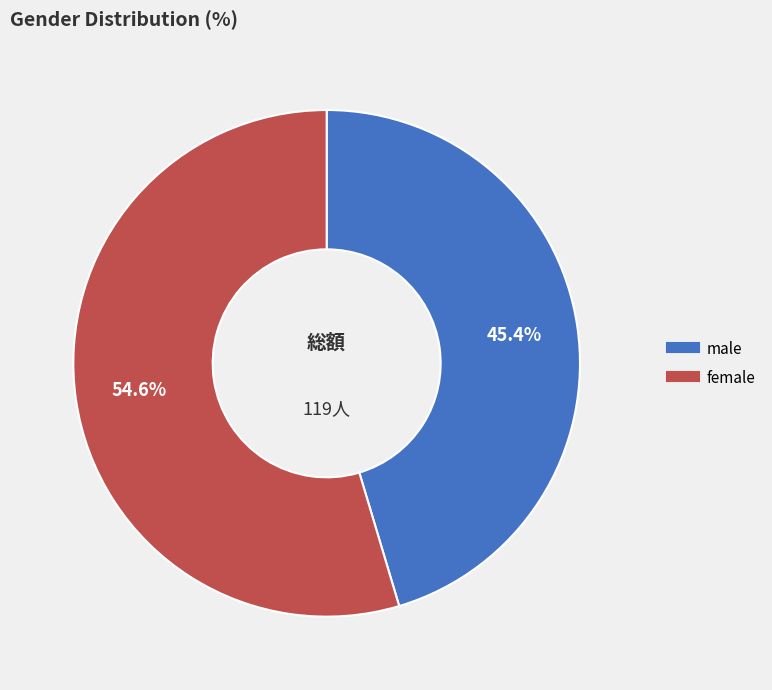

What percentage is the male slice, to the nearest percent?

45%